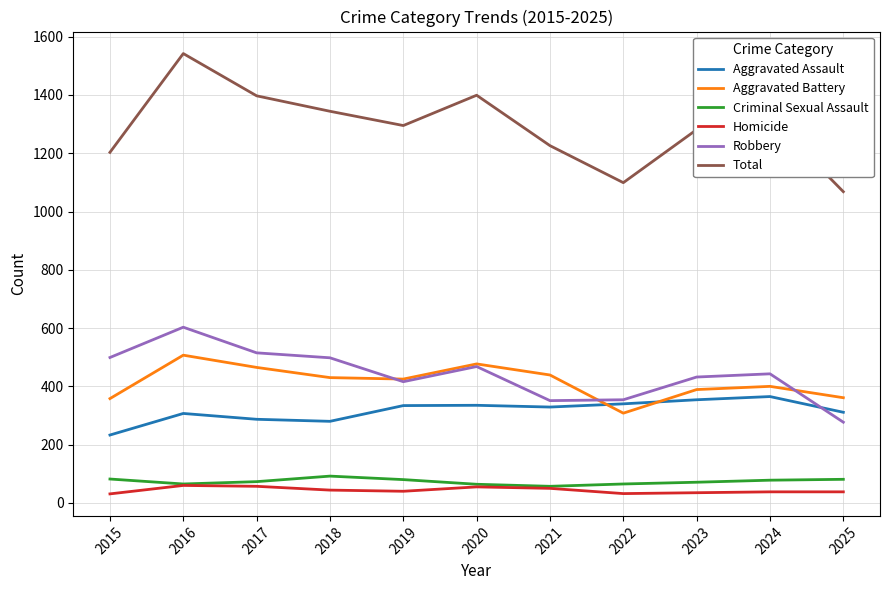

Between 2021 and 2023, which series saw the biggest shift?

Robbery